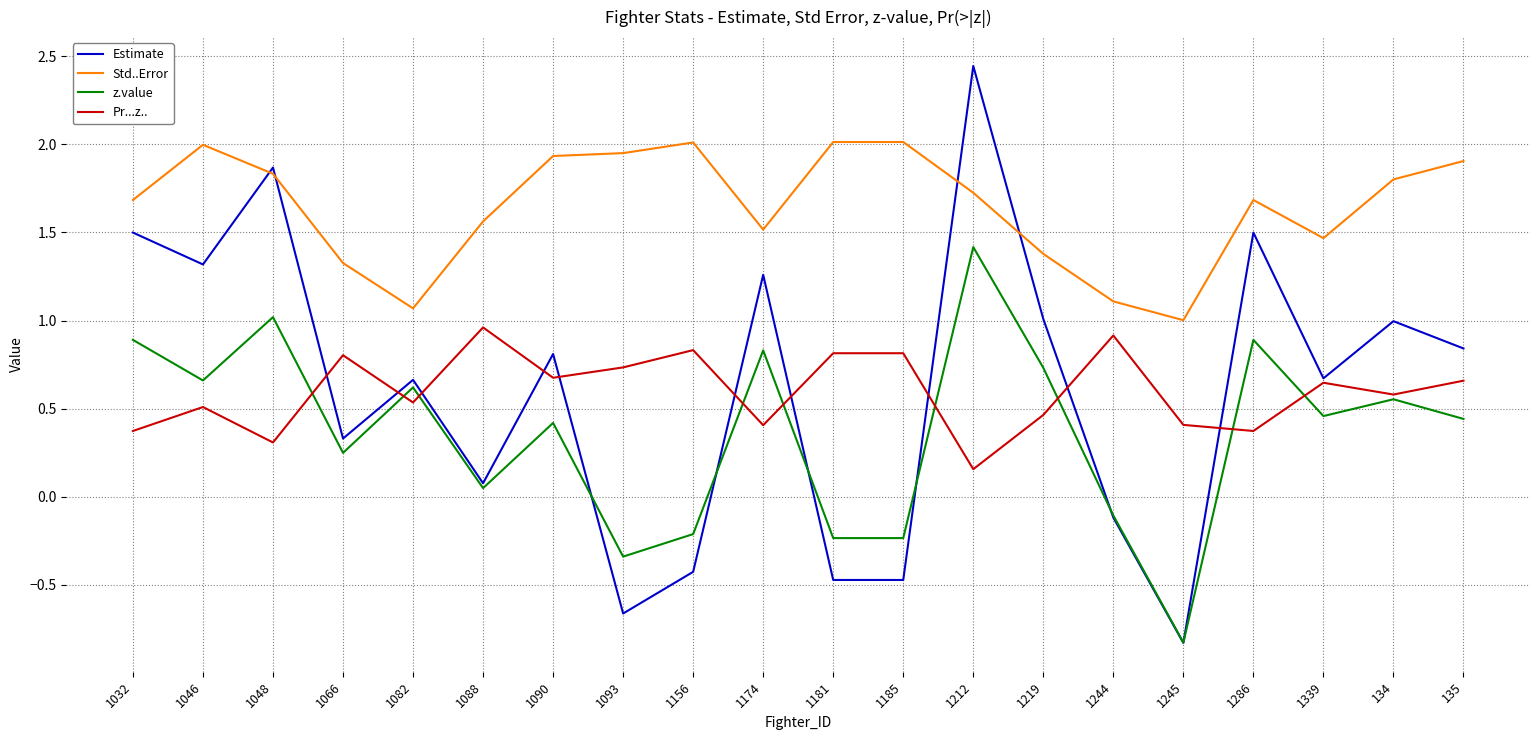

Which category has the highest value across all series?

1212